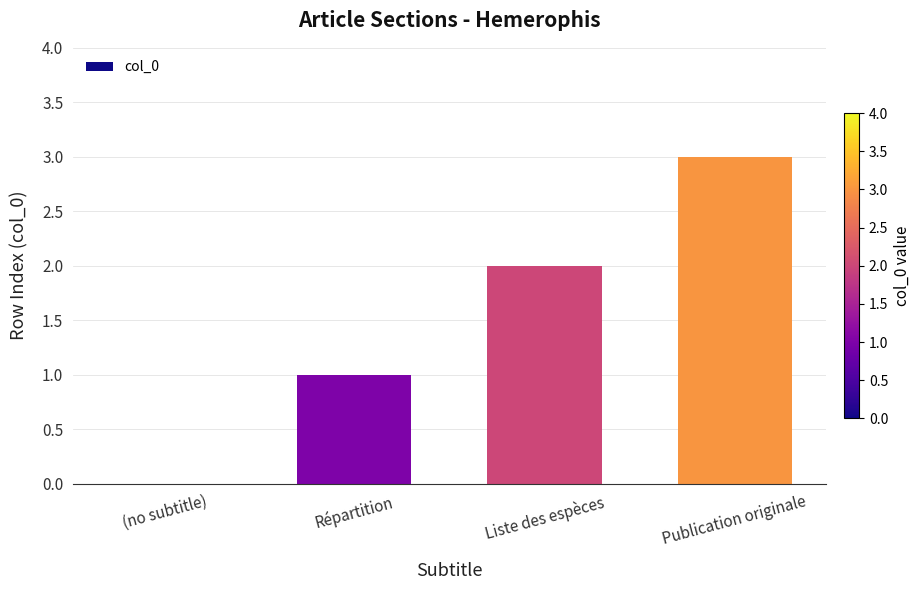

True or false: the data shows 1 at Répartition.

True